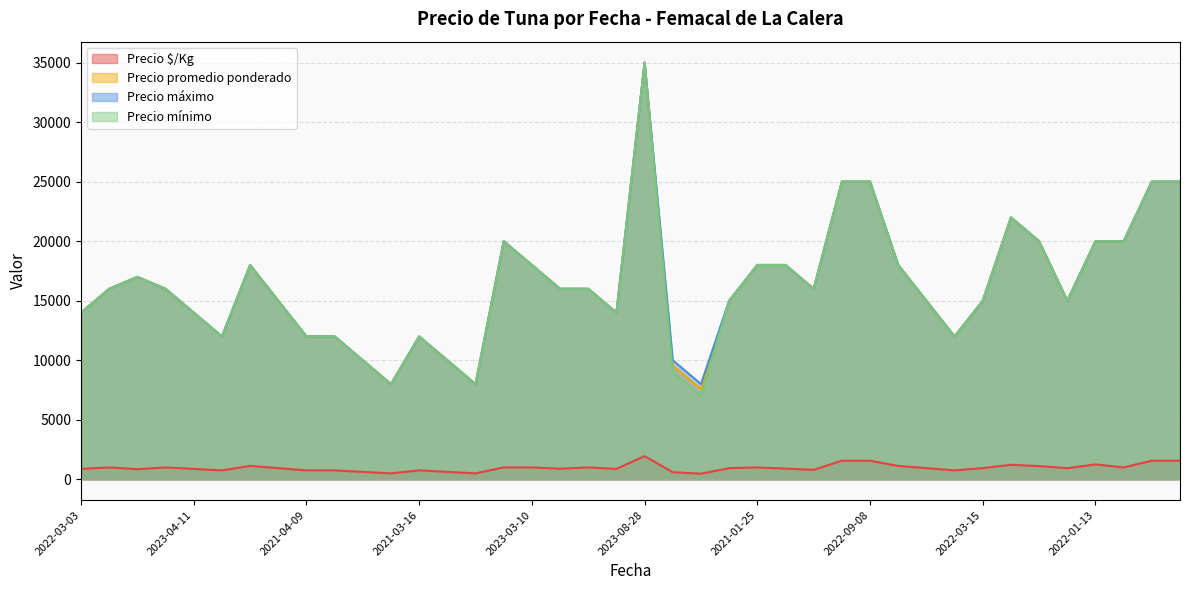

What is the value of the Precio $/Kg point at the 3rd from the left?

850